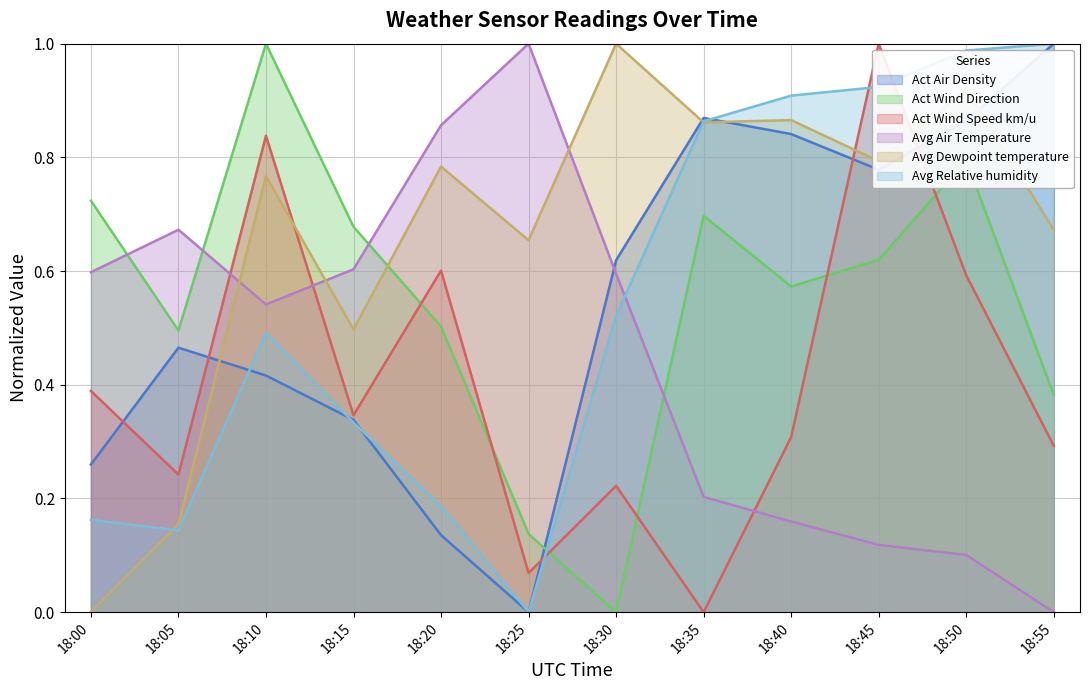

What is the sum of the Act Wind Speed km/u values at 18:25 and 18:05?

0.3